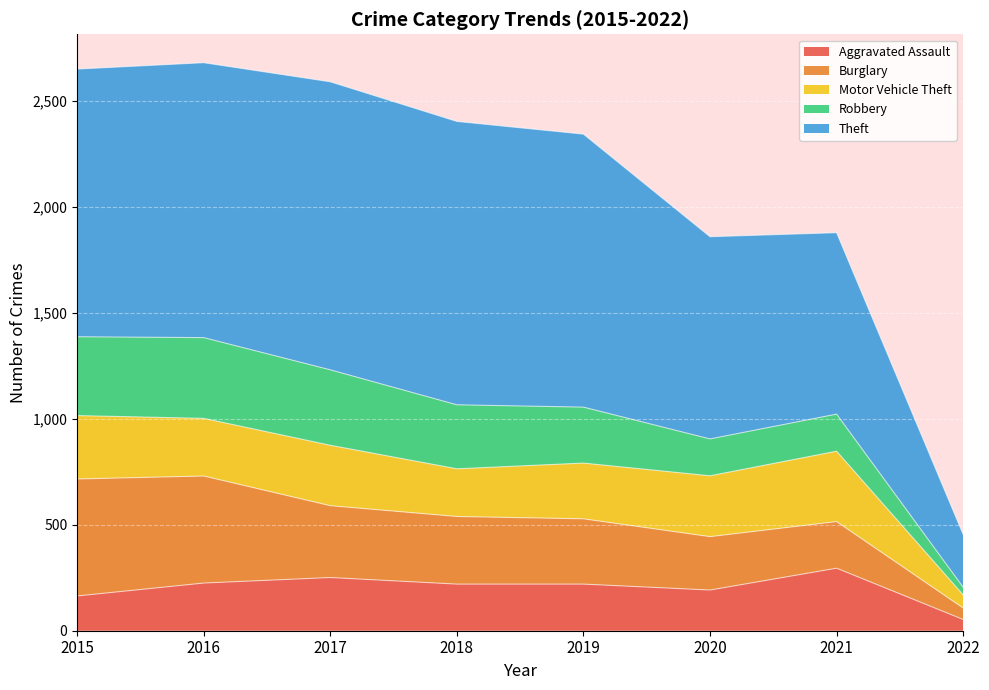

What is the difference between the maximum and minimum values in the Theft series?

1110